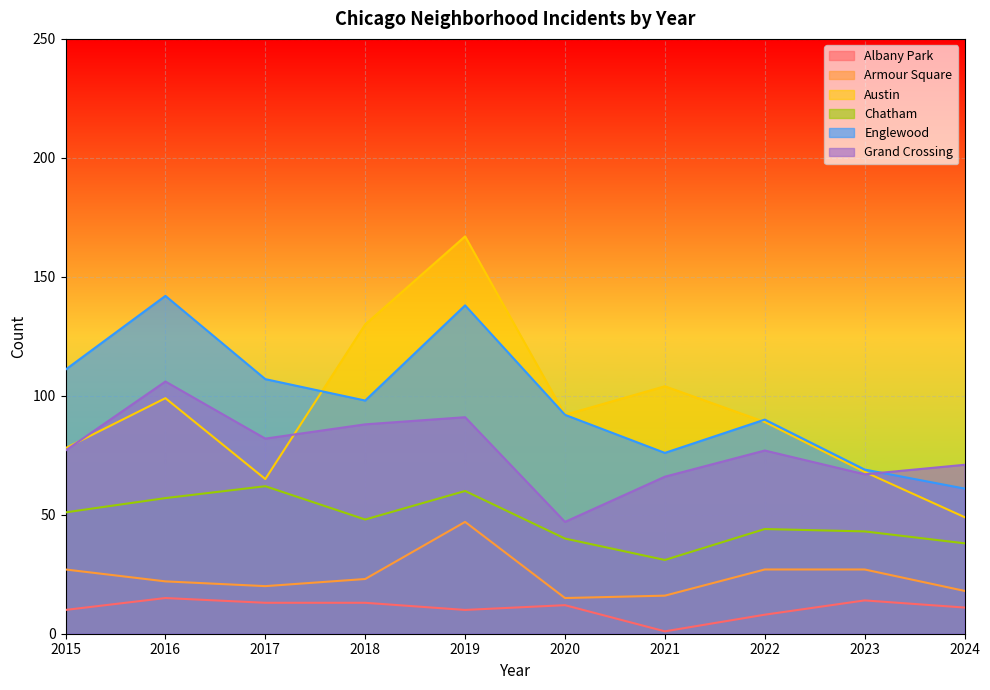

Between 2019 and 2023, which series saw the biggest shift?

Austin